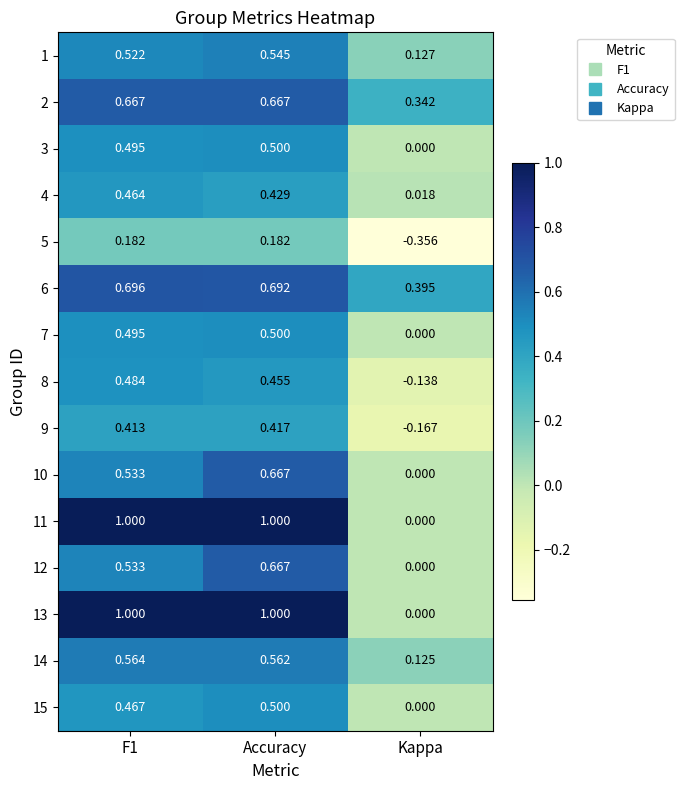

At how many categories does at least one series exceed 0?

3